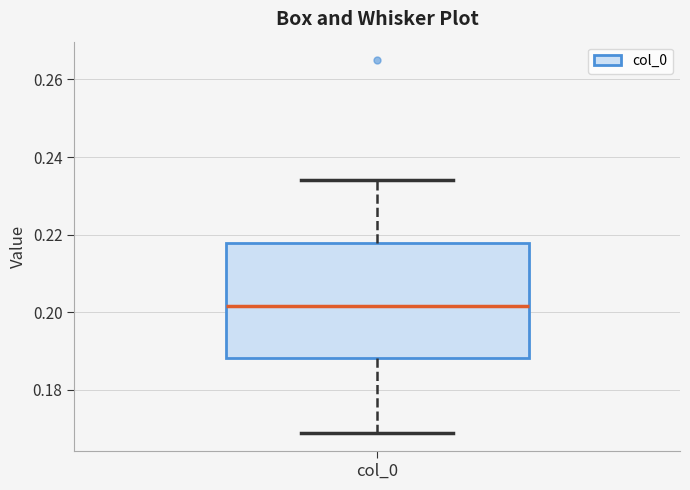

Where does the lower whisker of the box for col_0 end on the y-axis? The values are not printed on the chart, so give them approximately, as read against the axis.

0.168